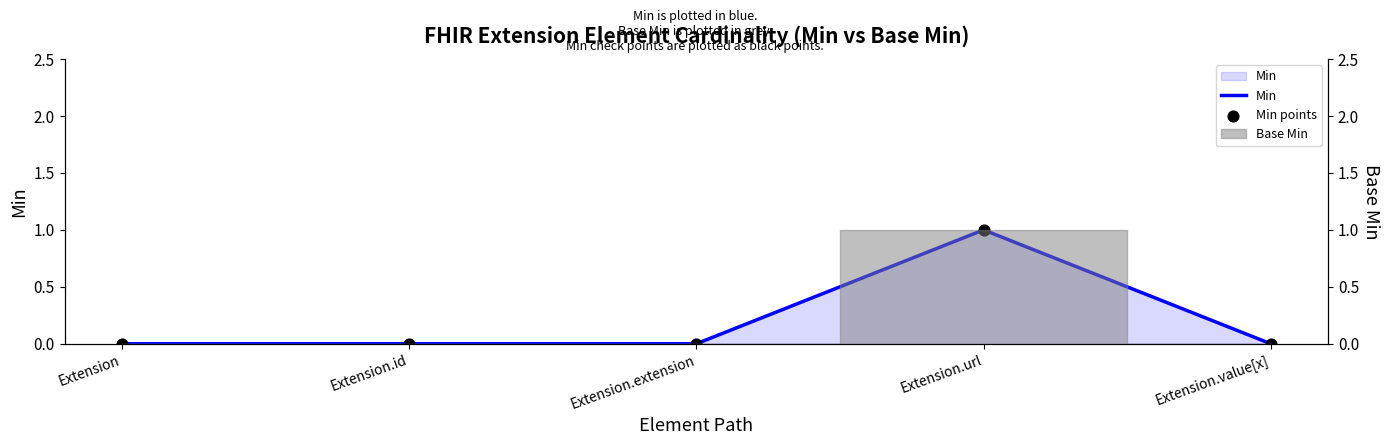

Which series has the widest spread of Y values?

Min